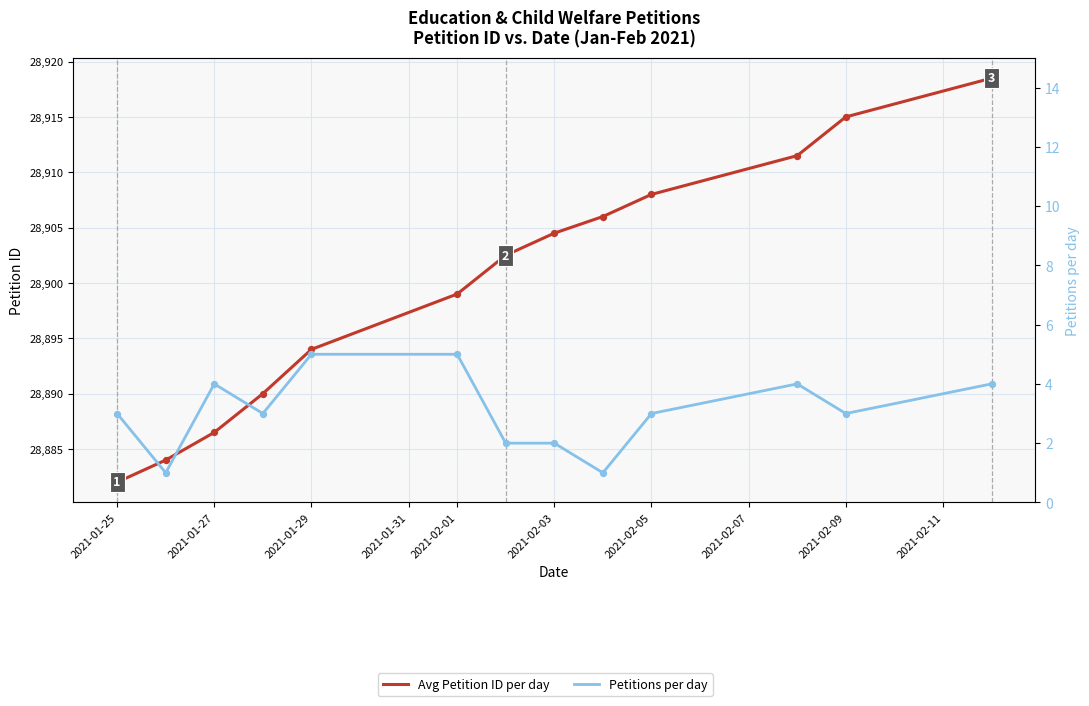

What is the total value across all series at 2021-01-25?

28885.0